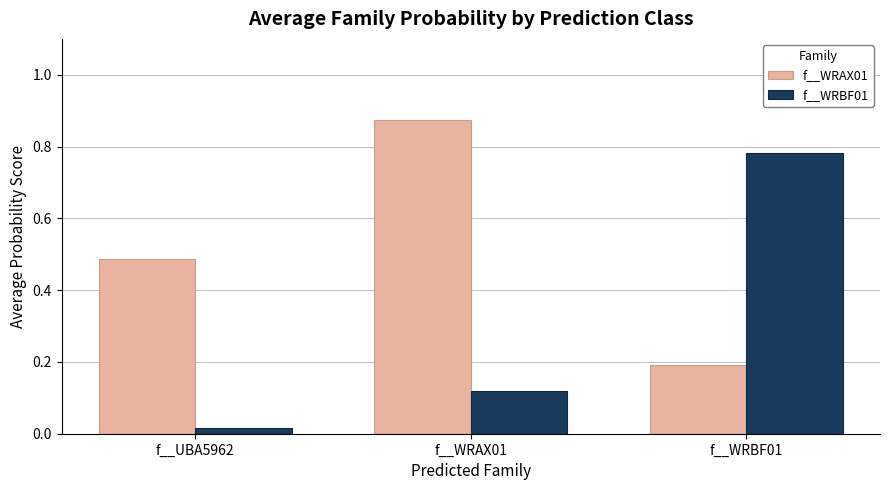

What is the difference between the maximum and minimum values in the f__WRAX01 series?

0.7